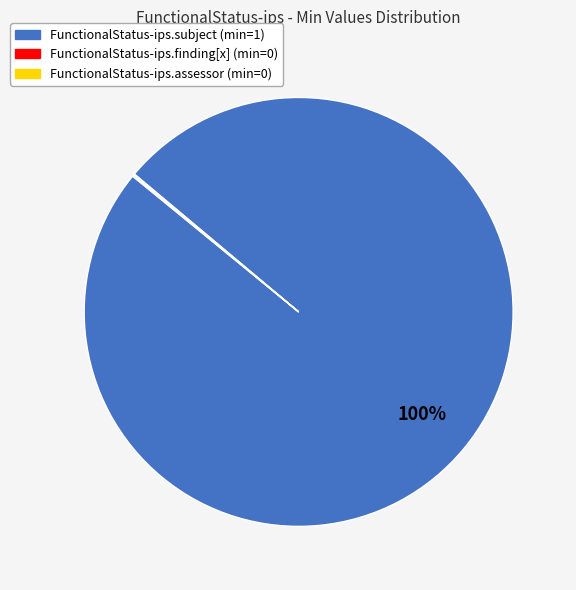

To the nearest percent, what is the average slice percentage?

33%